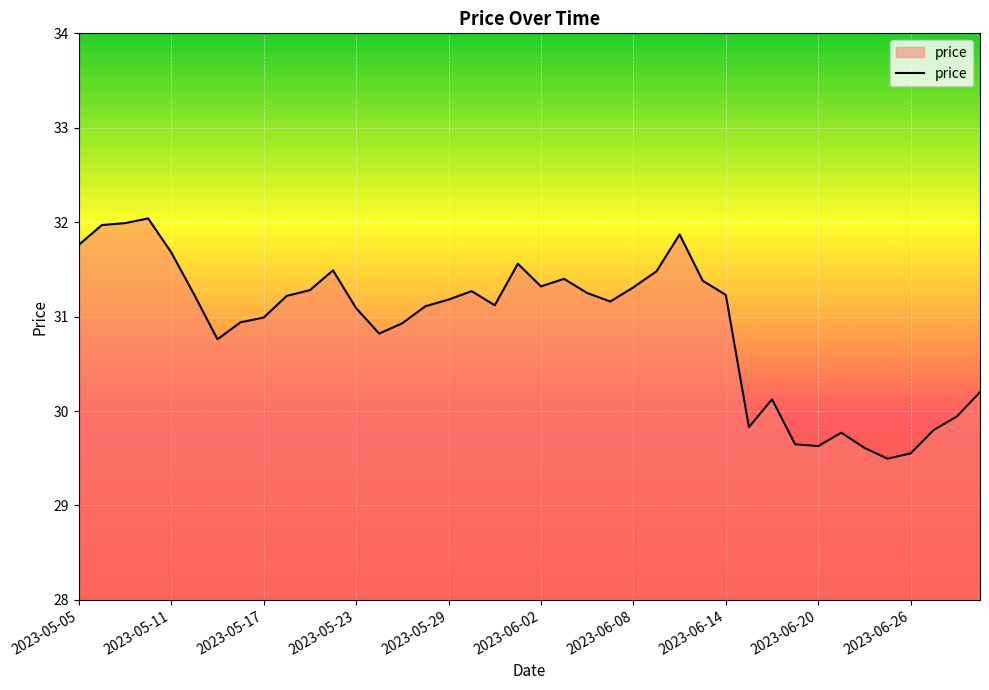

What is the minimum value shown in the chart?

29.5